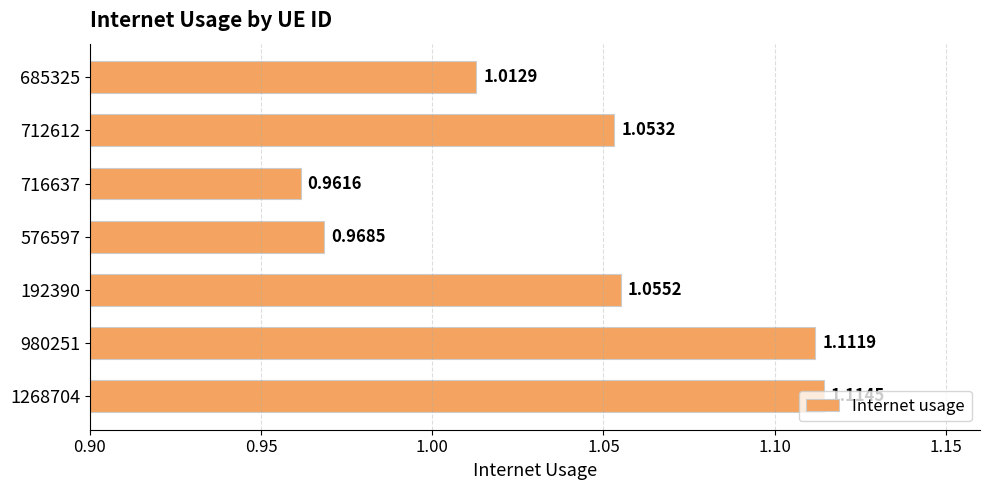

List the labels in order of value, smallest first.

716637, 576597, 685325, 712612, 192390, 980251, 1268704